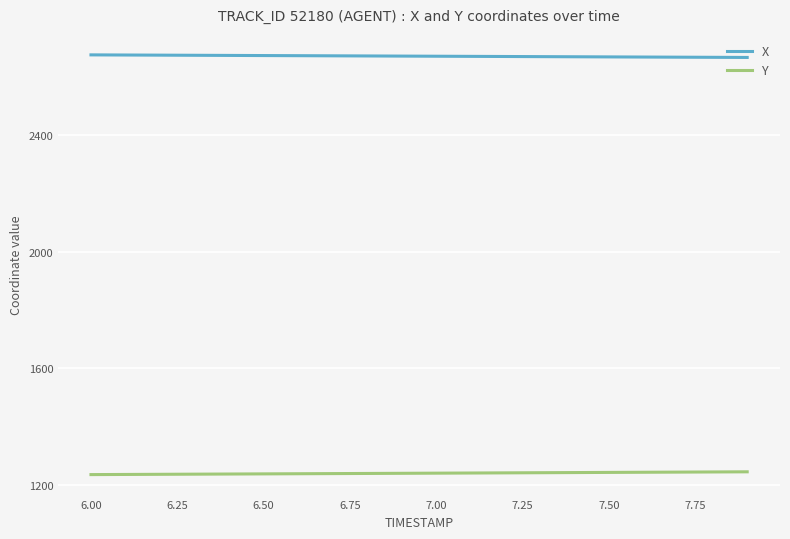

What is the maximum value for X?

2676.3